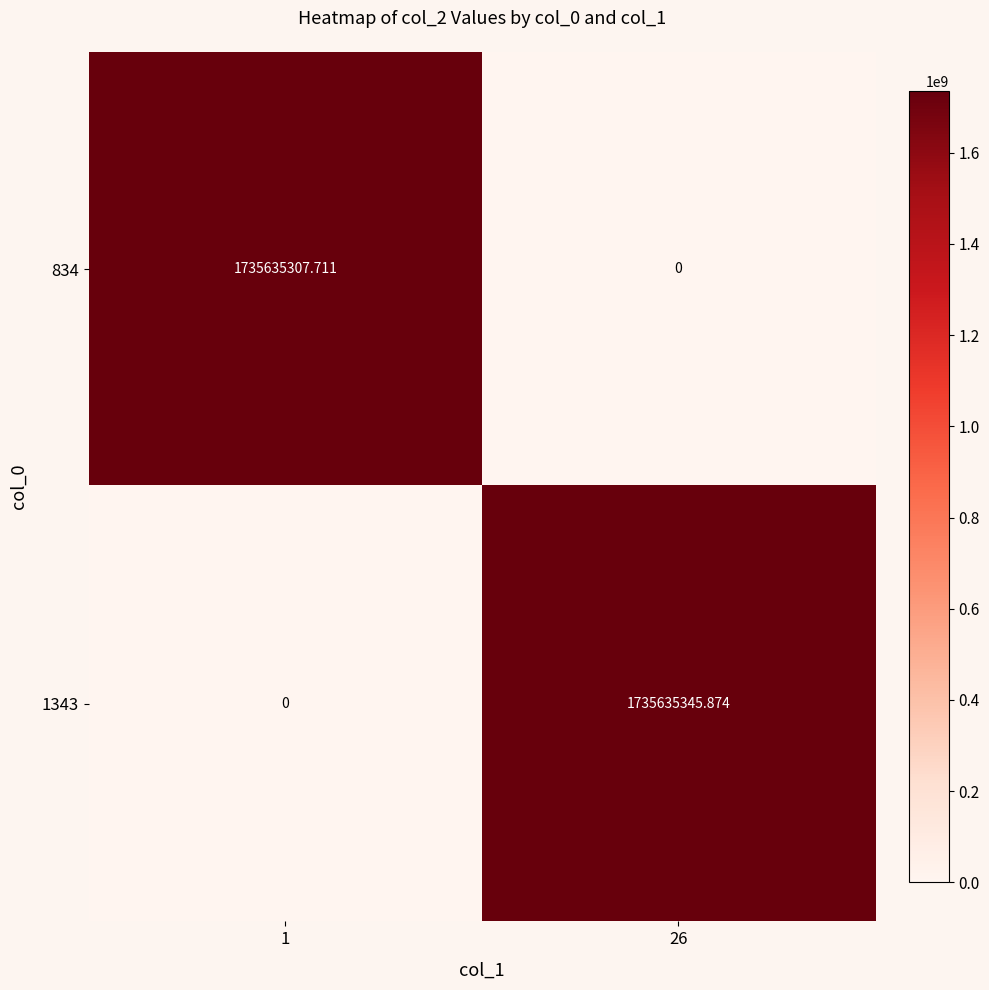

Count the number of categories in the chart.

2